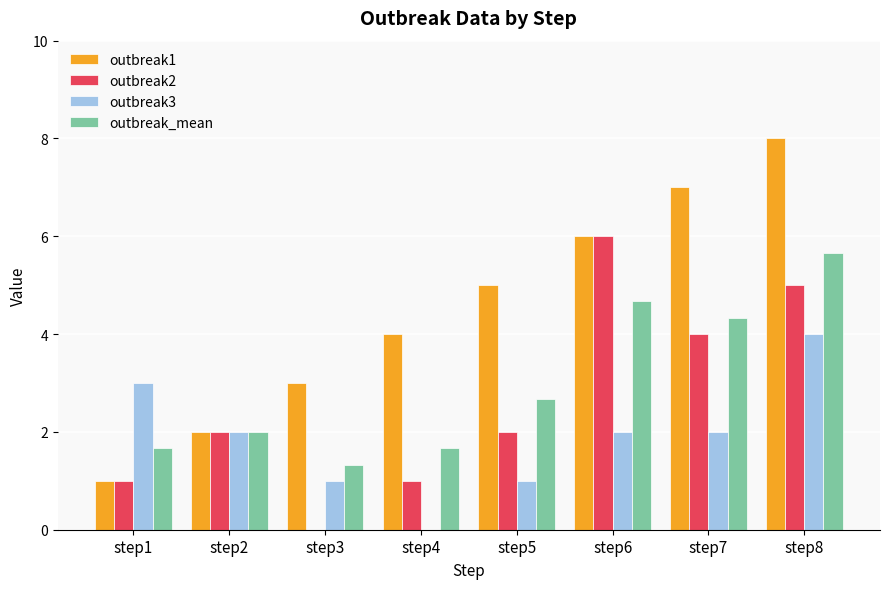

The value of outbreak3 at step5 is 1.8. True or false?

False